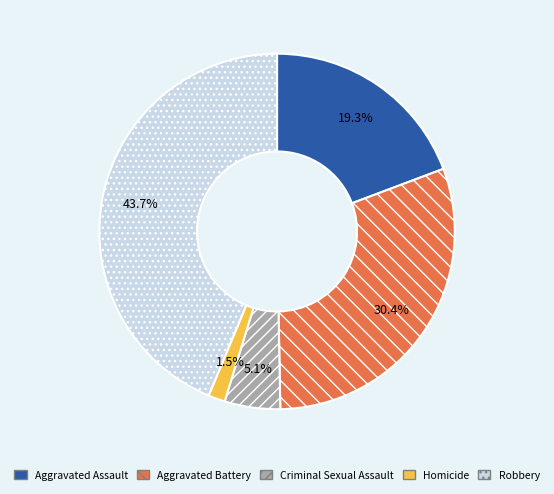

Which has a higher value, Aggravated Battery or Criminal Sexual Assault?

Aggravated Battery